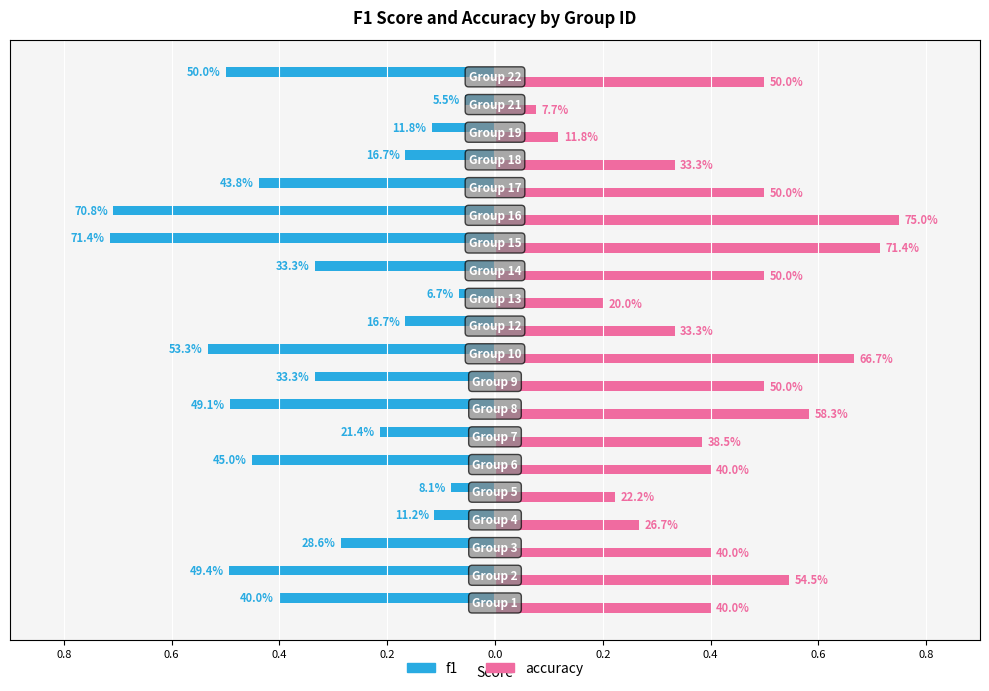

What are all the series names shown in the legend?

f1, accuracy